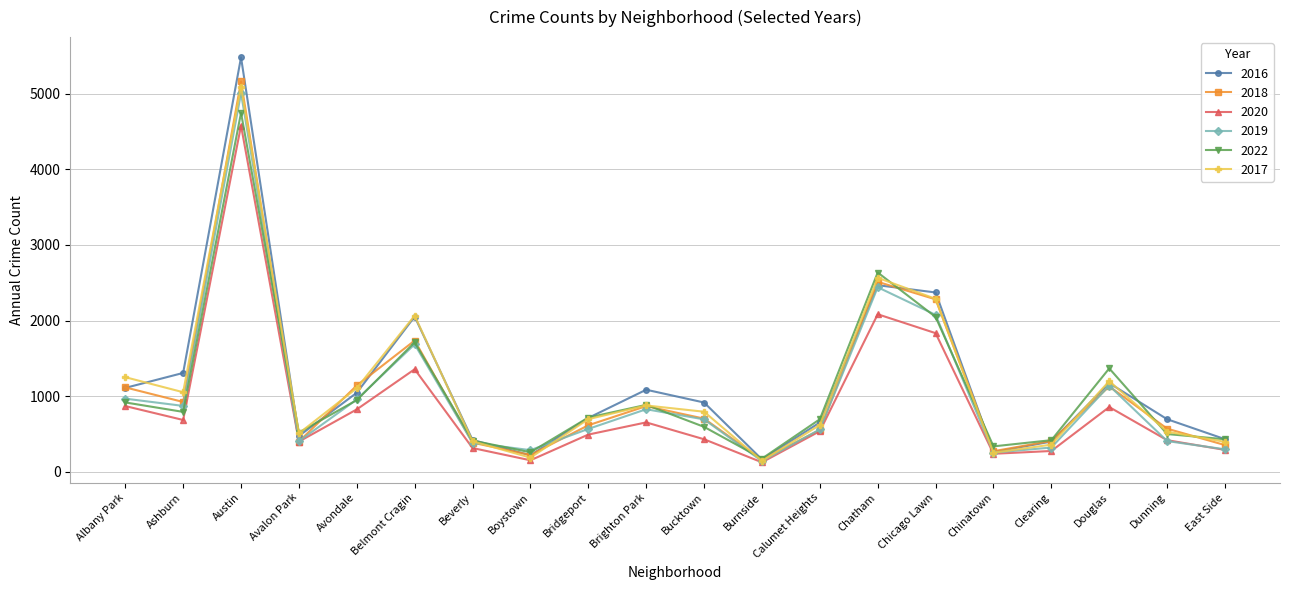

What position from the left is Brighton Park?

10